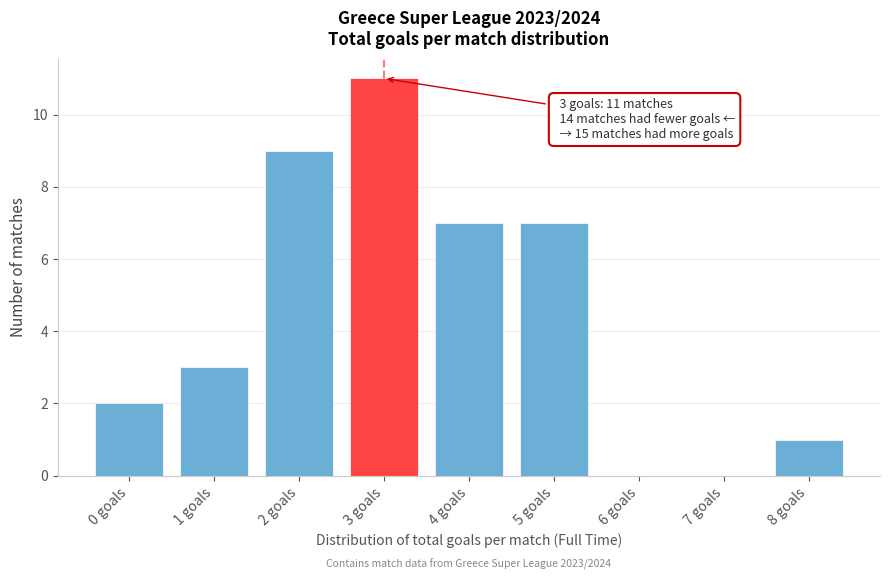

Reading left to right, extract all data points from this chart.

0 goals=2	1 goals=3	2 goals=9	3 goals=11	4 goals=7	5 goals=7	6 goals=0	7 goals=0	8 goals=1